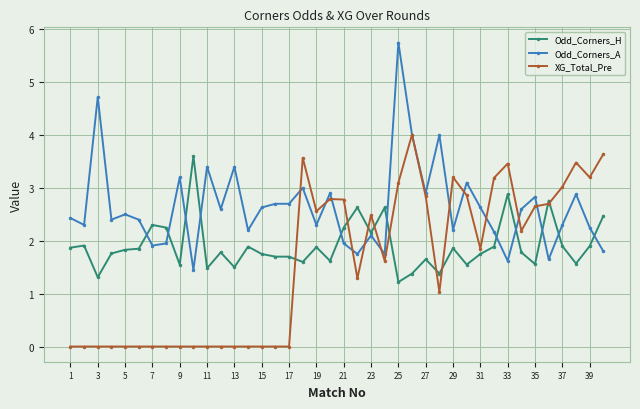

Does the chart display data point markers on the line(s)?

Yes